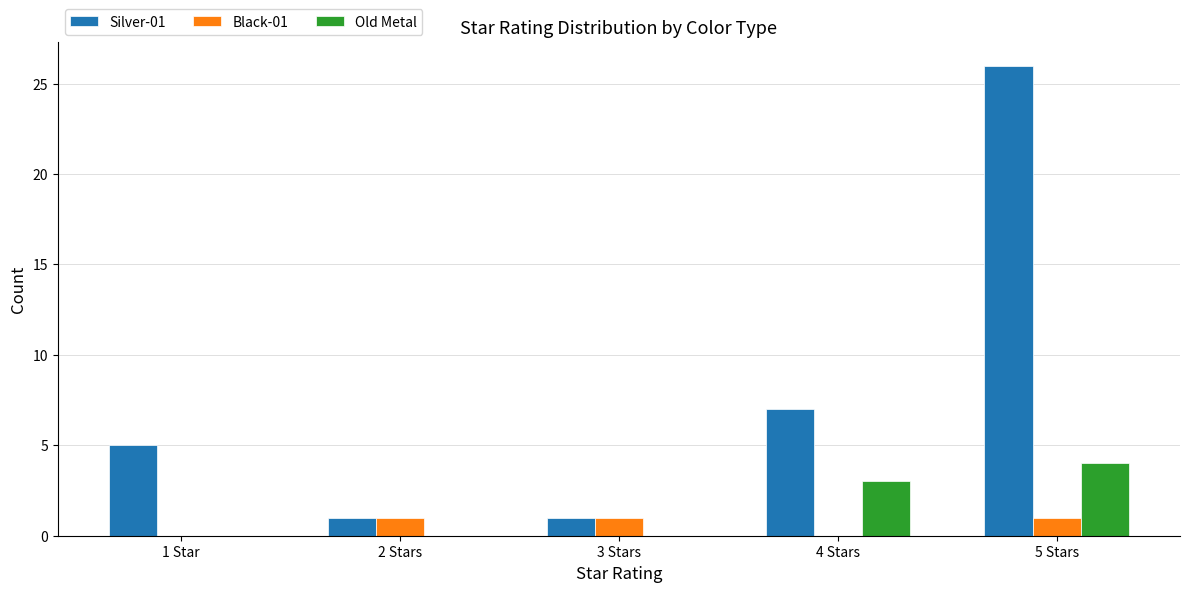

The value of Black-01 at 5 Stars is 1. True or false?

True